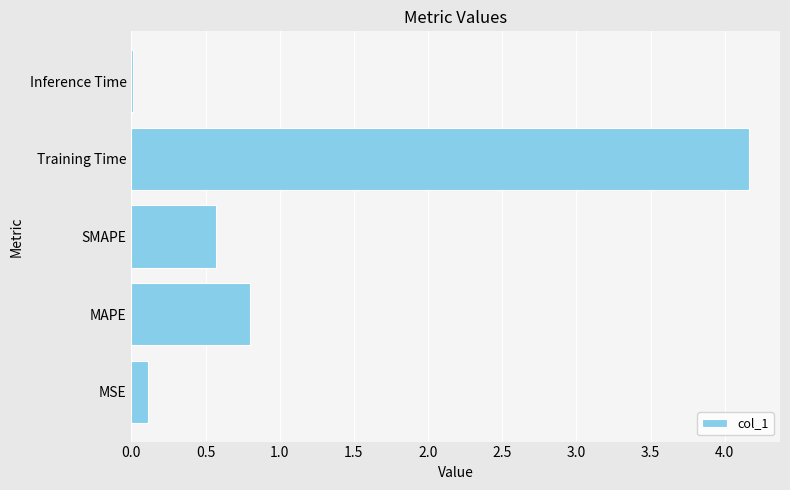

True or false: the data shows 2.6 at Training Time.

False